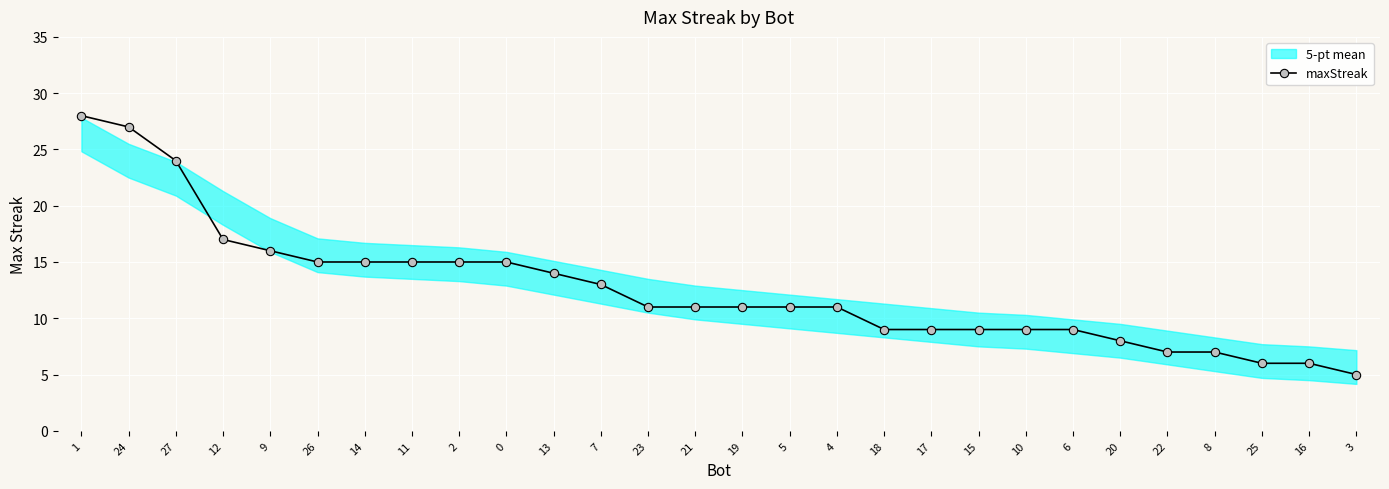

The chart shows a value of 10 at 27. True or false?

False